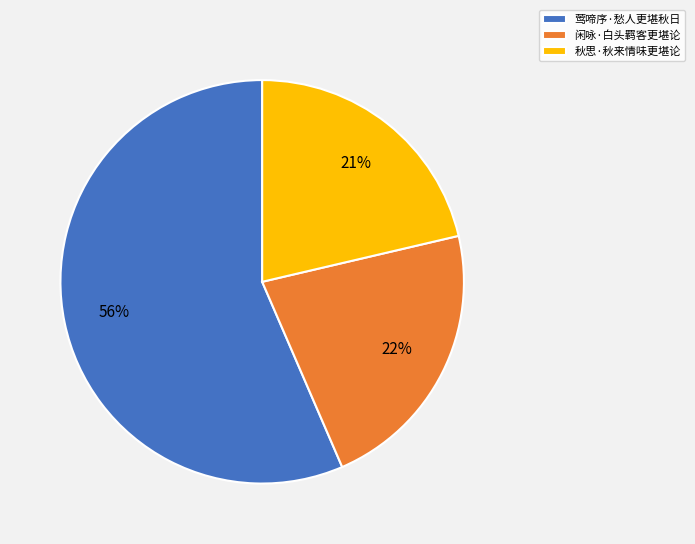

What is the ratio of the value at 莺啼序·愁人更堪秋日 to the value at 闲咏·白头羁客更堪论?

2.5